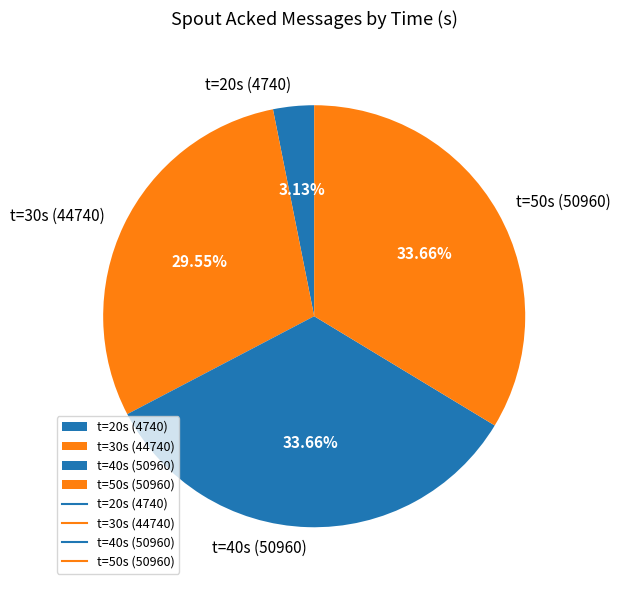

Which has a higher value, t=30s (44740) or t=50s (50960)?

t=50s (50960)